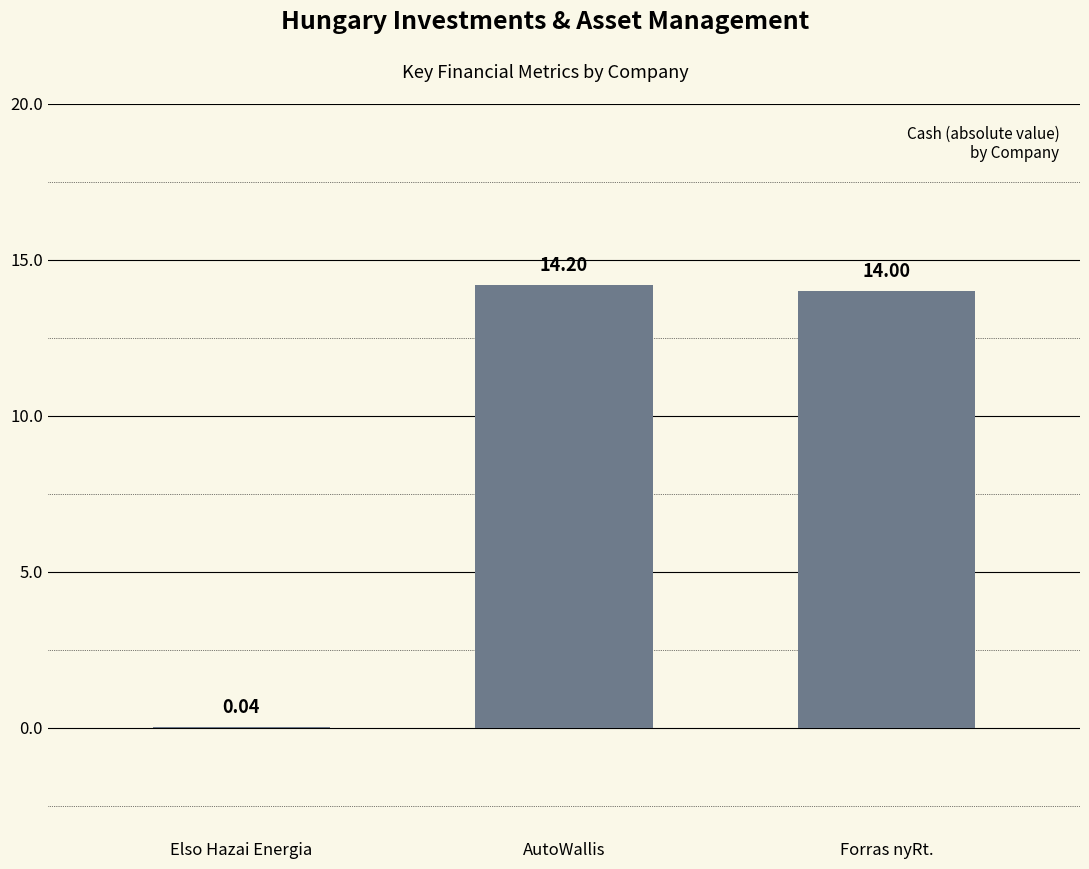

Which label corresponds to the largest value in the chart?

AutoWallis